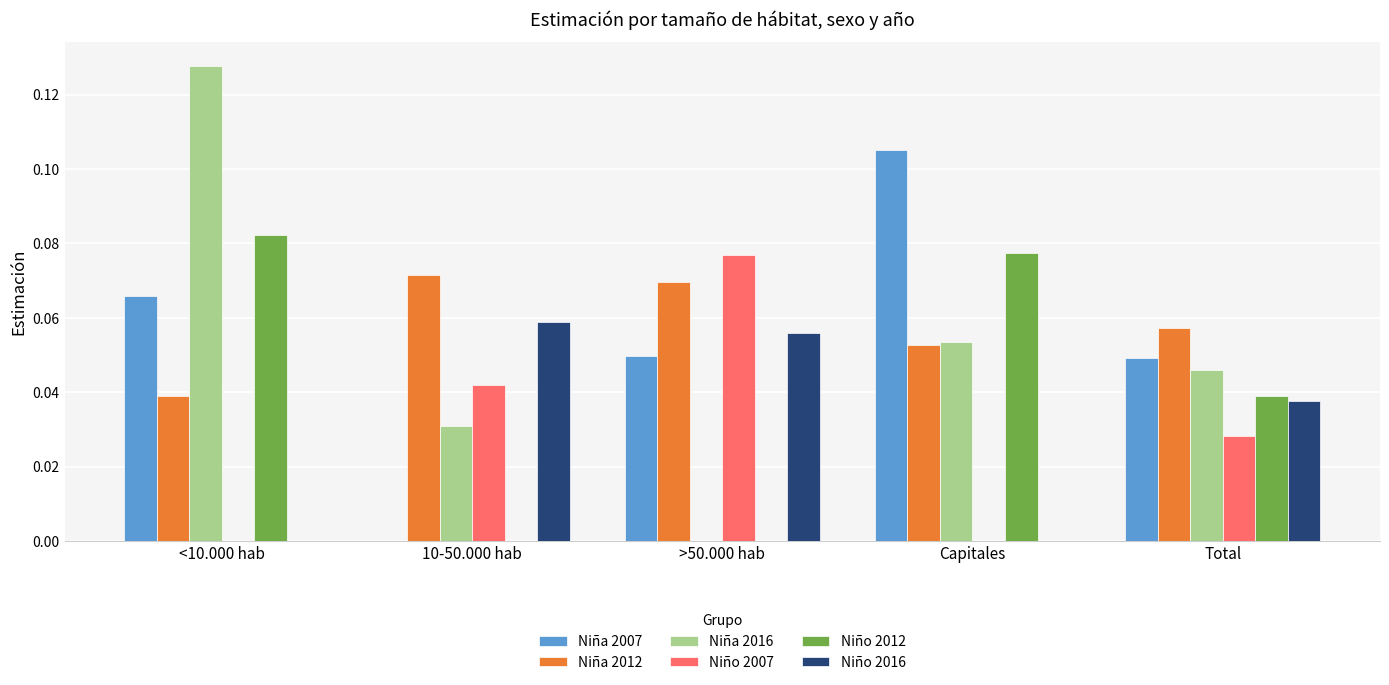

How many series are shown in this chart?

6